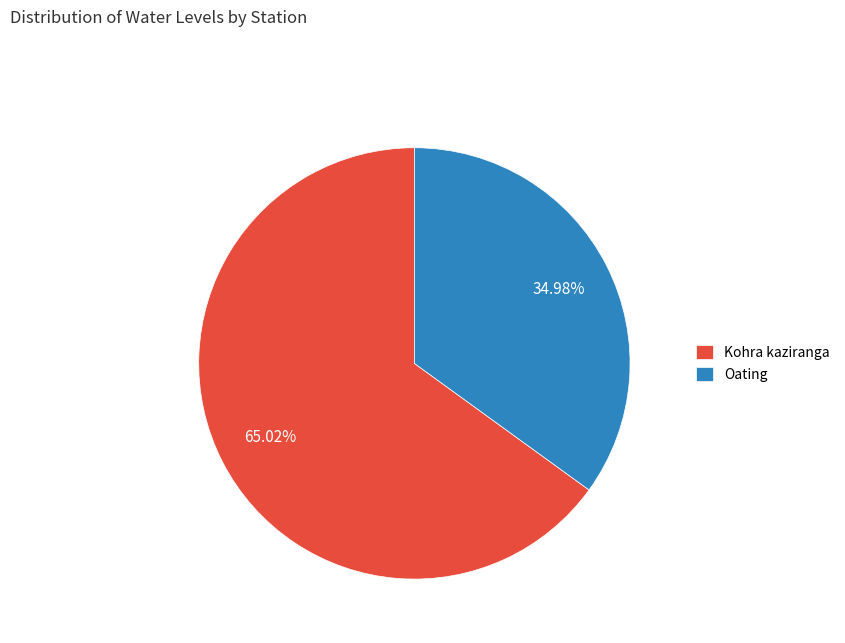

Which category has the biggest portion of the pie?

Kohra kaziranga